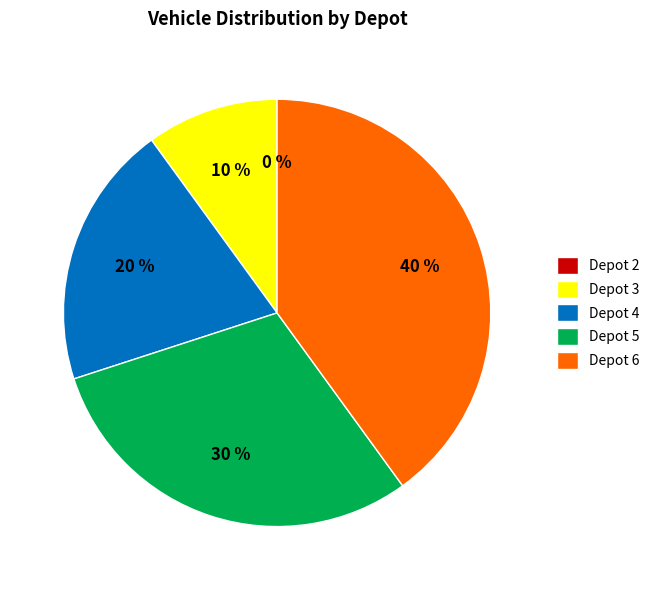

What percentage is NOT represented by Depot 6?

60.0%